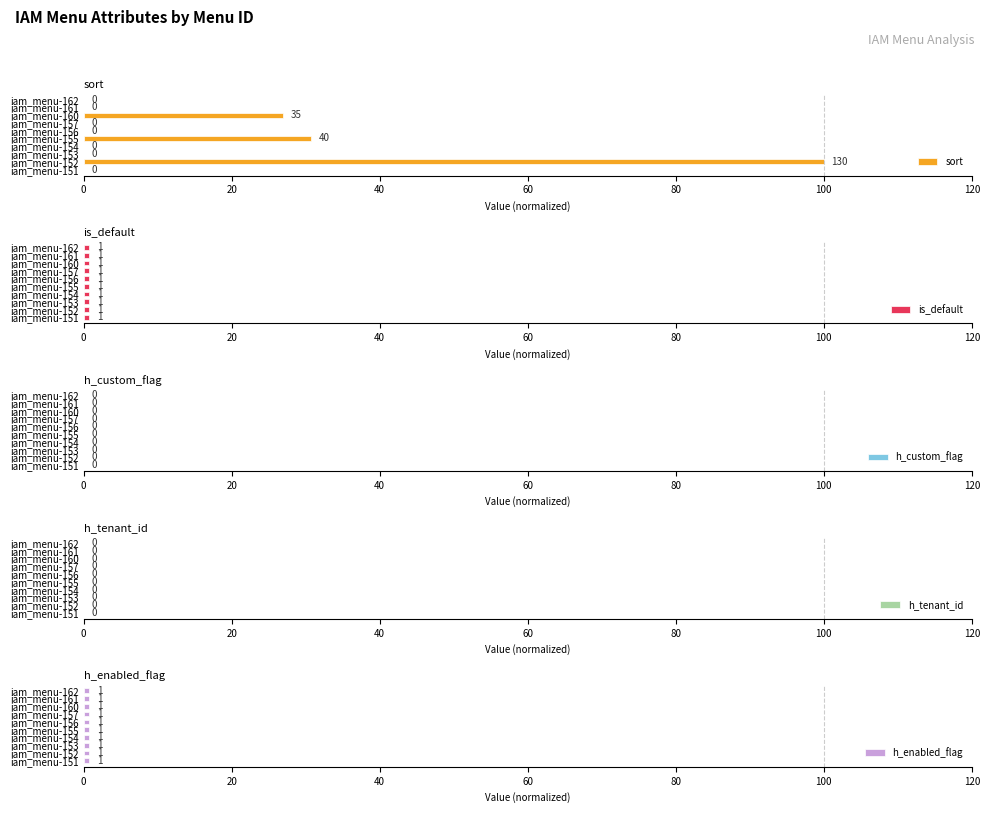

What is the approximate value of sort at iam_menu-160?

26.9